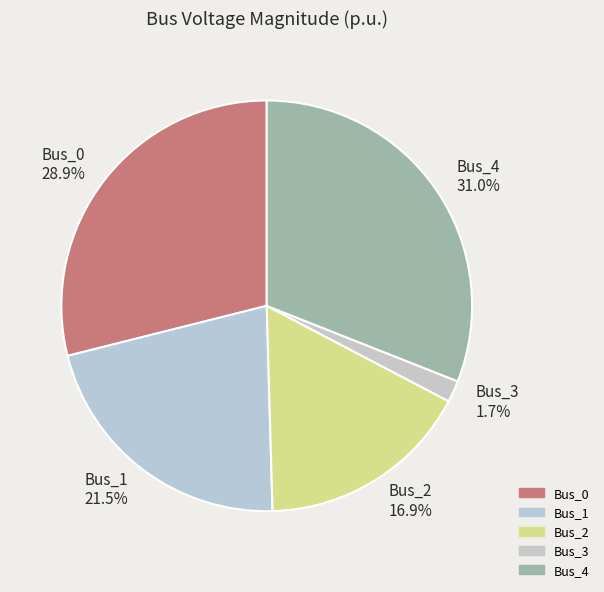

Do Bus_3 and Bus_1 together represent more than half of the pie?

No